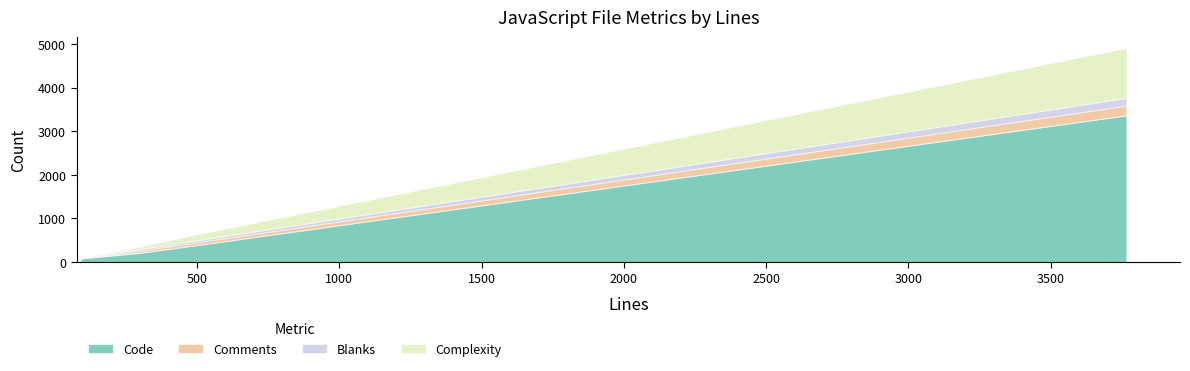

At how many categories does at least one series exceed 3026?

1